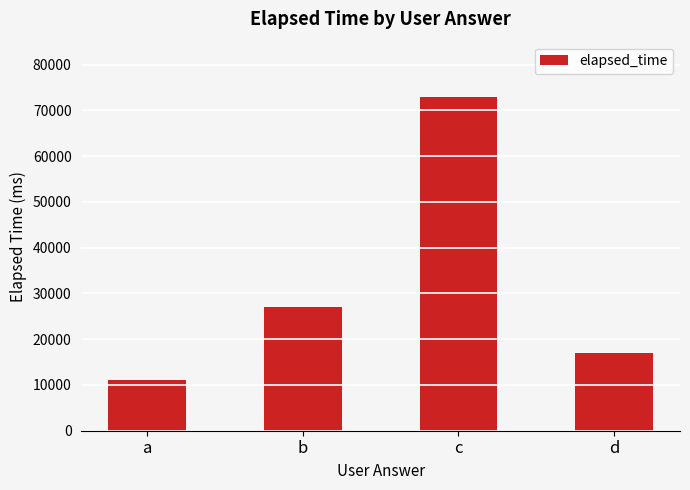

Reading left to right, extract all data points from this chart.

11000	27000	73000	17000